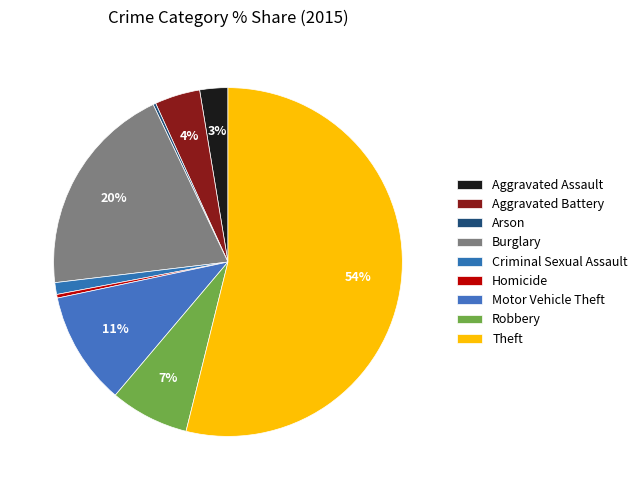

What percentage do Motor Vehicle Theft and Homicide together represent?

10.8%